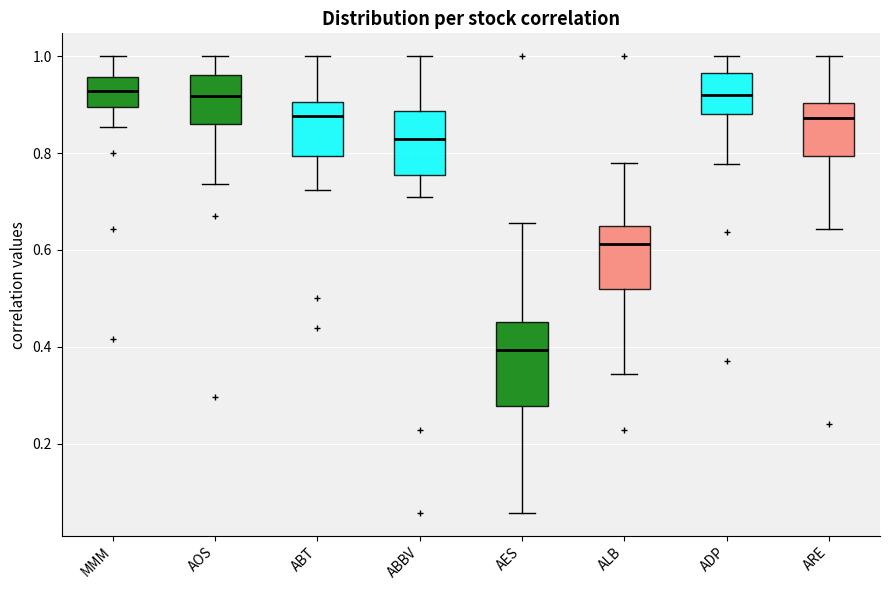

Where does the lower whisker of the box for AOS end on the y-axis? The values are not printed on the chart, so give them approximately, as read against the axis.

0.74